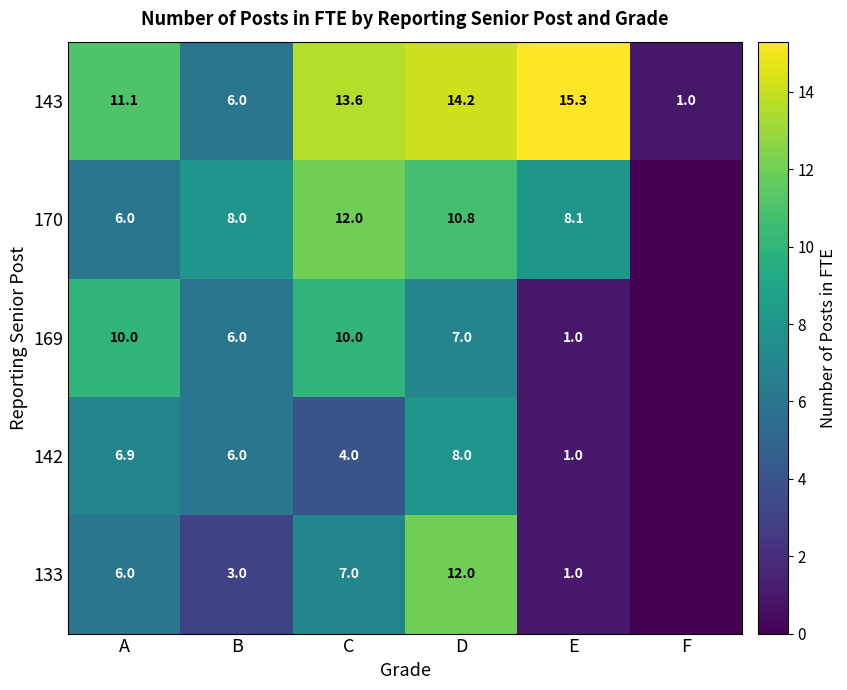

Where does the 133 series first go above 6?

C